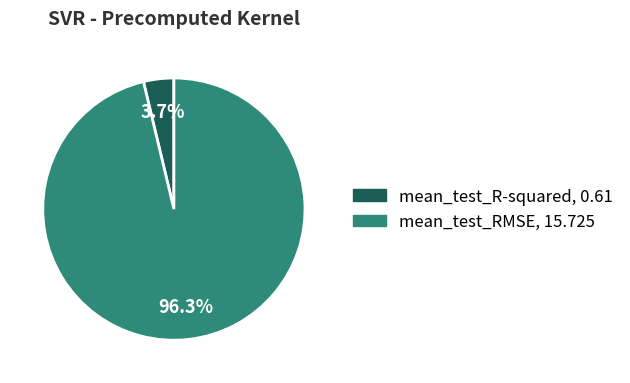

Which slice is the largest?

mean_test_RMSE